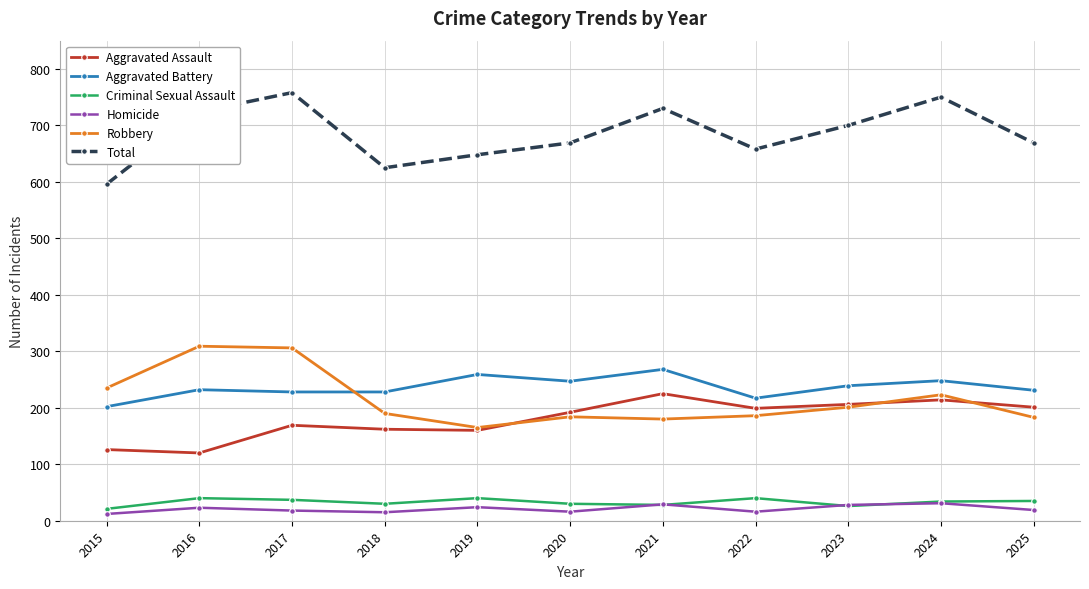

True or false: Robbery and Criminal Sexual Assault intersect in this chart.

False